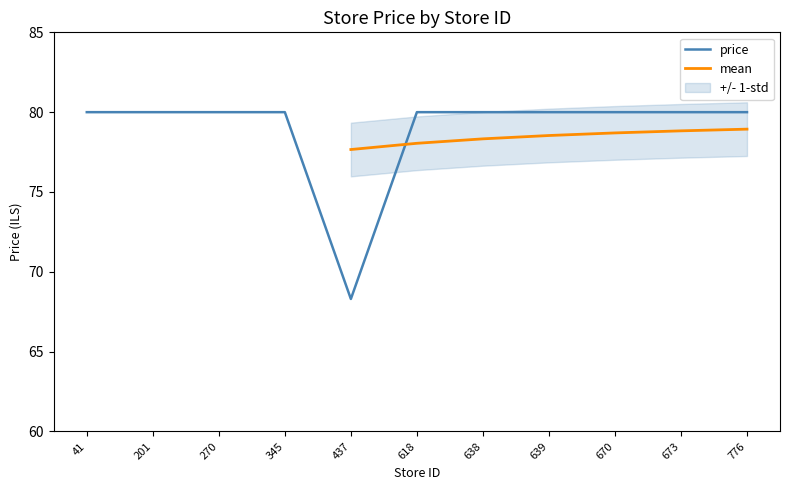

True or false: there are more than 2 points higher than both neighbors.

False